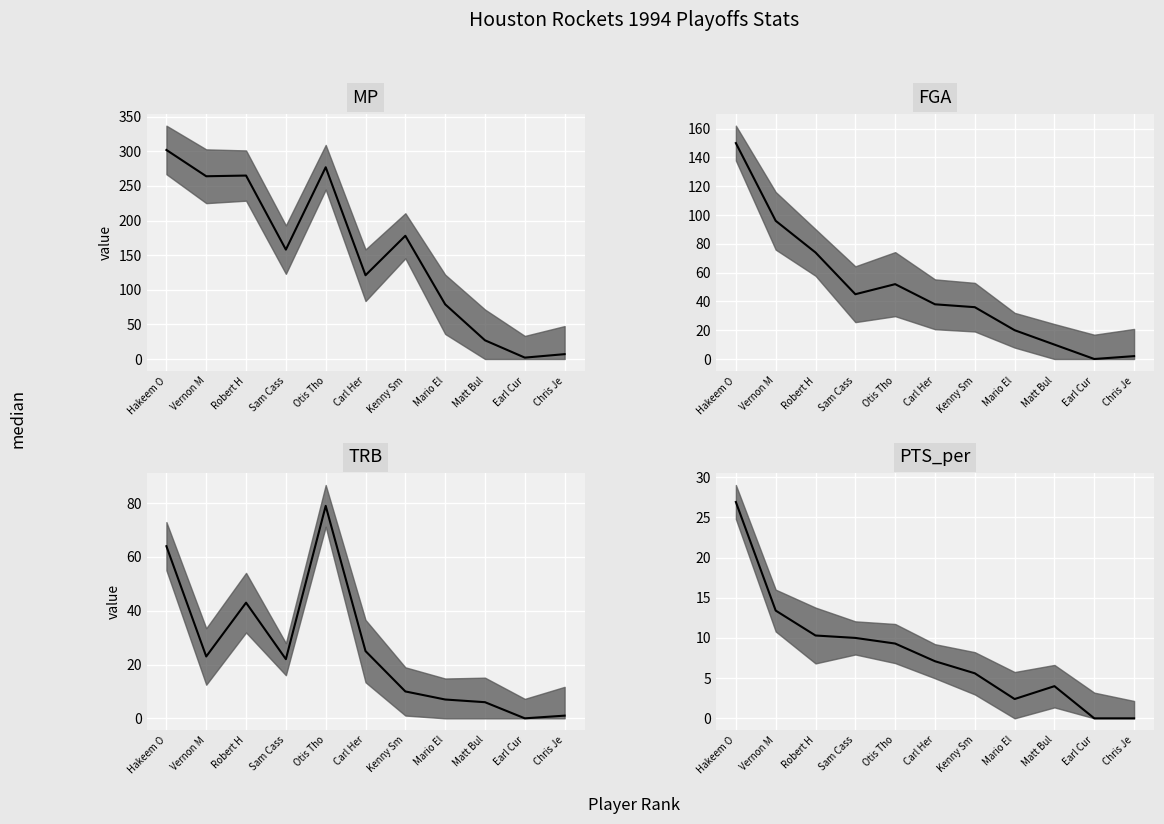

How many data points does each series have?

11